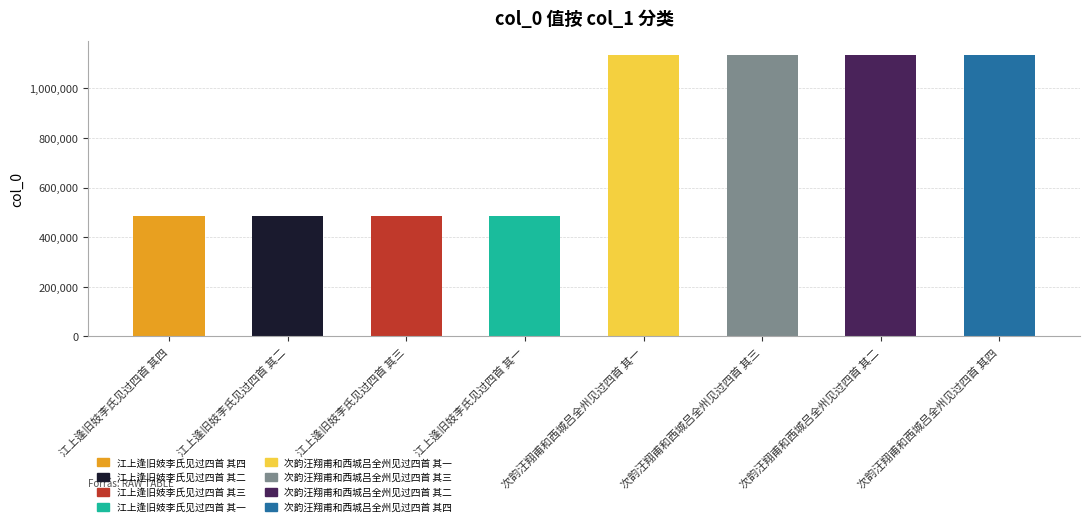

Are the bars grouped side by side (vs. stacked)?

No